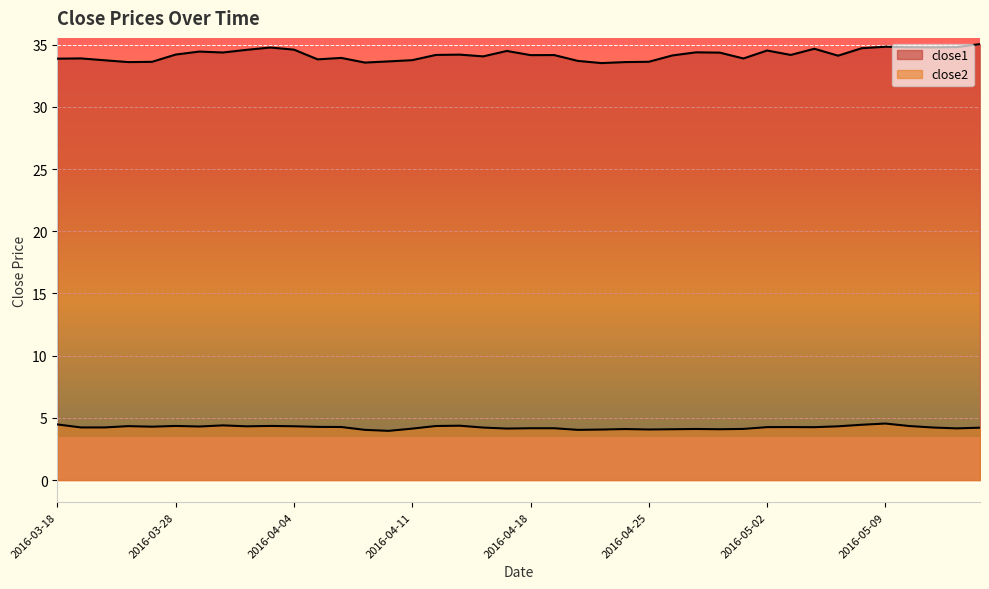

Is the value of close1 at 2016-03-30 greater than the value of close2 at 2016-05-10?

Yes